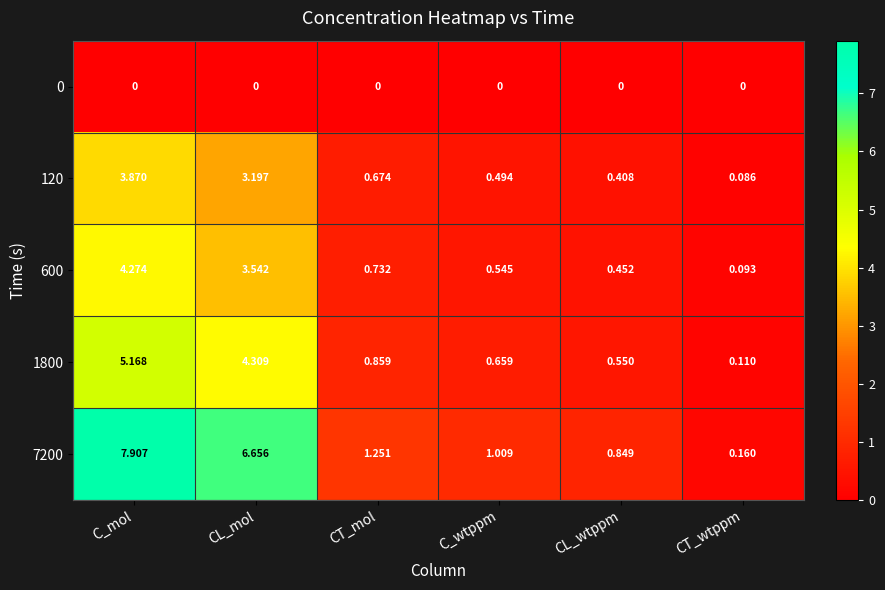

At which label does 7200 first exceed 1?

C_mol